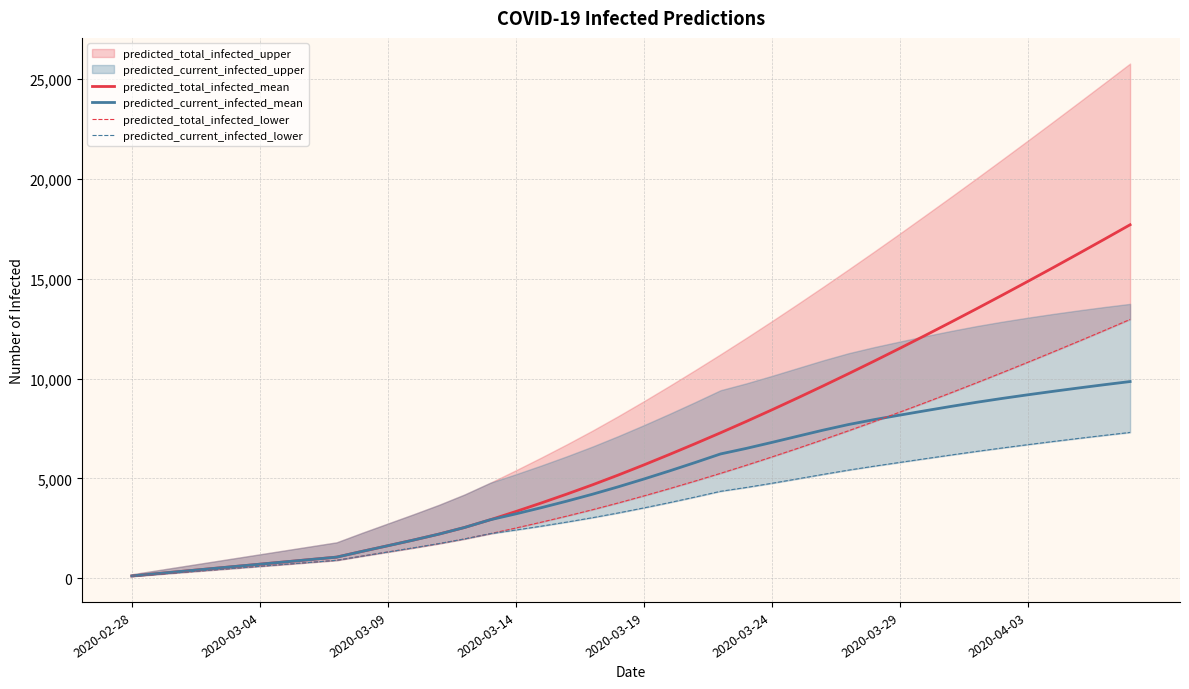

True or false: predicted_total_infected_mean has more than 2 interior local peaks.

False